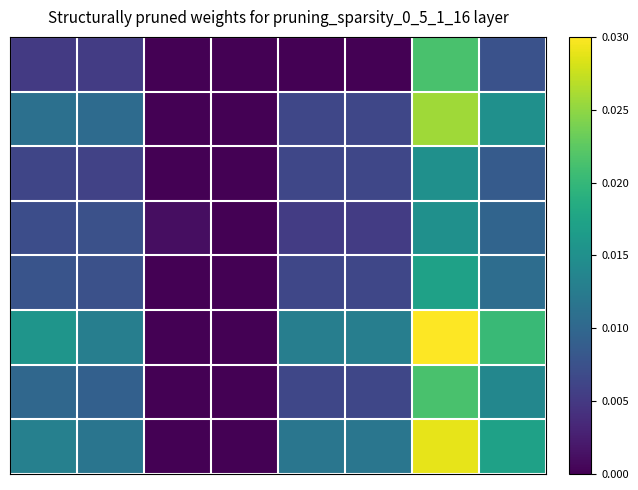

At how many categories does at least one series exceed 0?

7